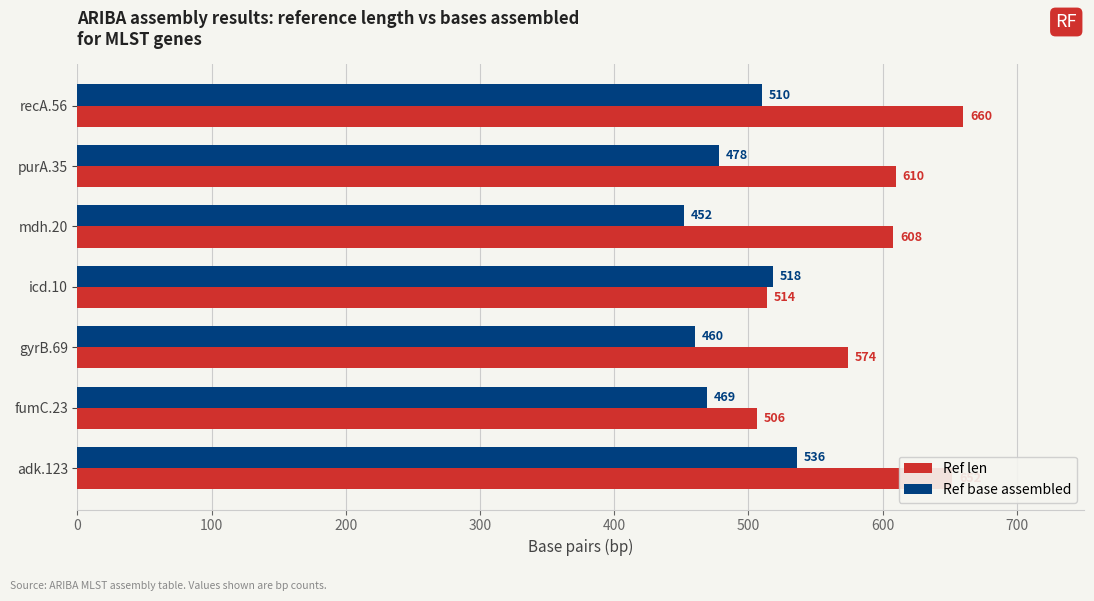

Which series has the widest spread of values?

Ref len